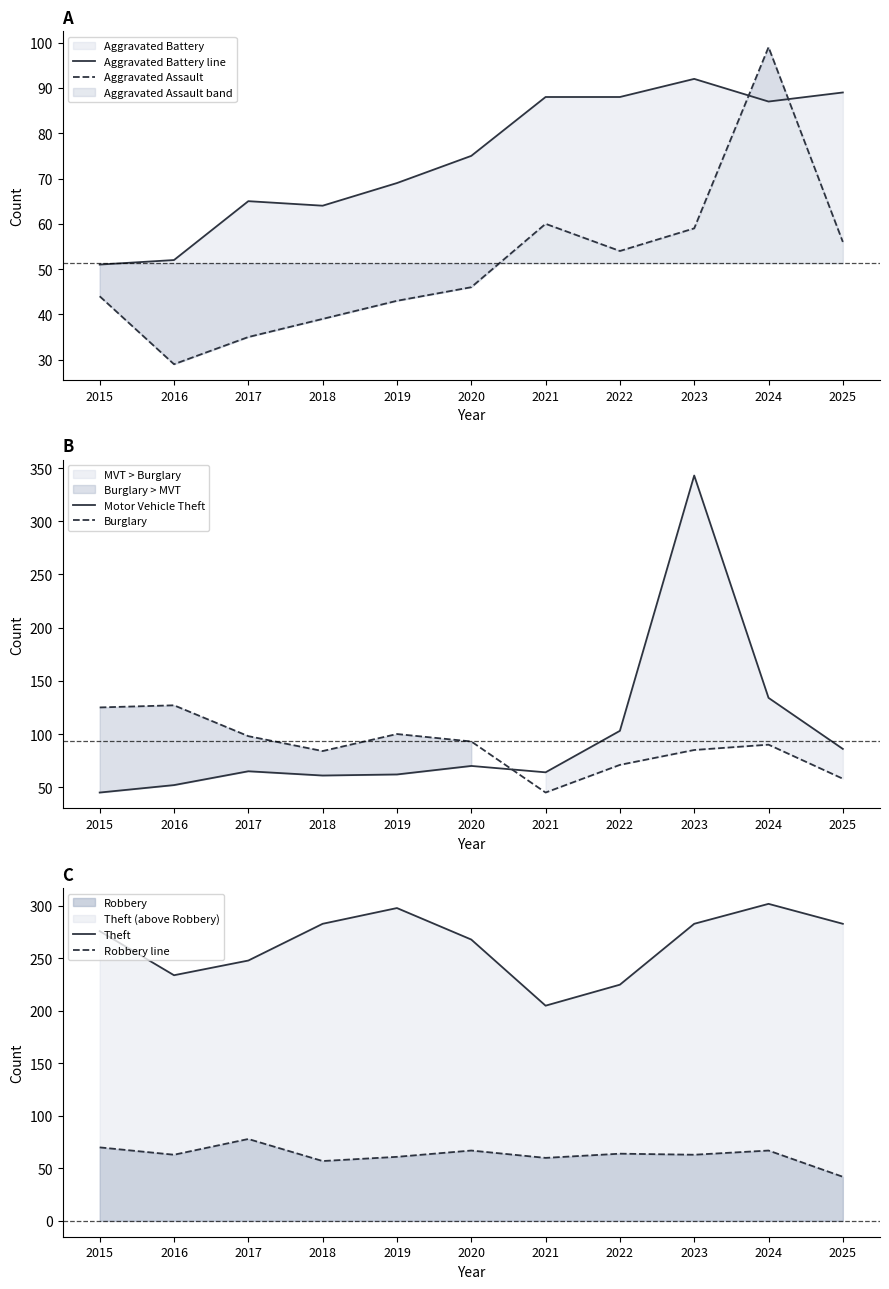

True or false: Theft has a value of 276 at 2015.

True